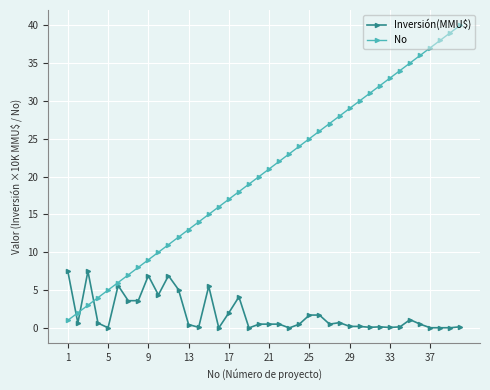

List the series in order of their peak value, lowest first.

Inversión(MMU$), No